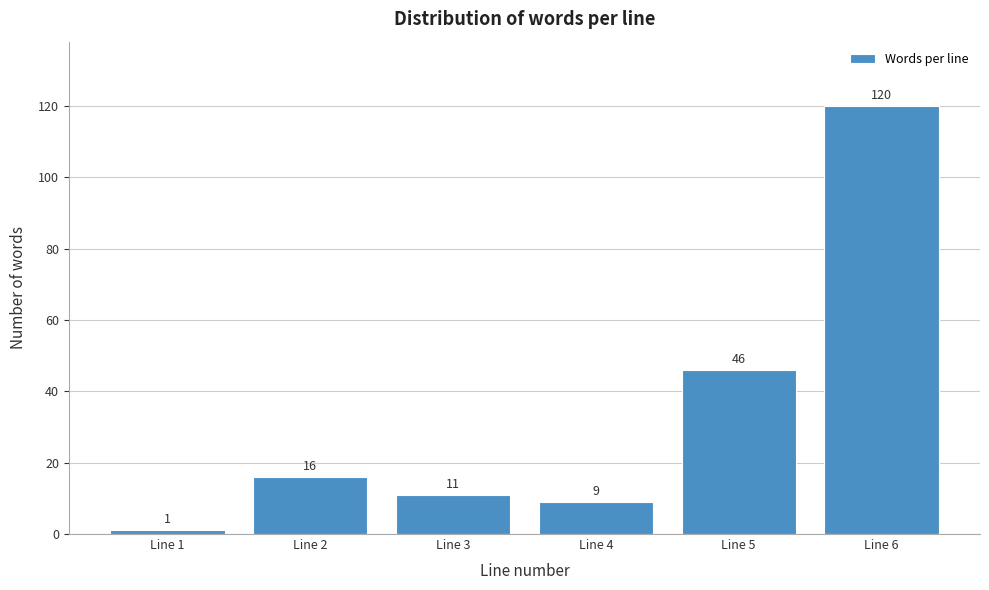

Reading left to right, list all the values displayed in this chart.

1	16	11	9	46	120